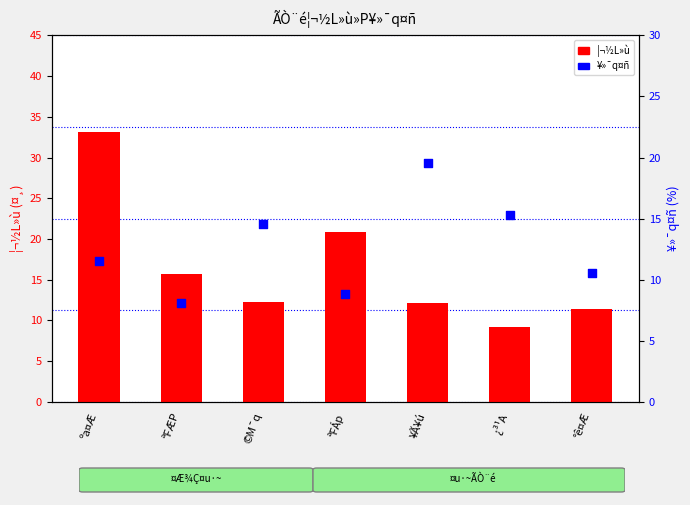

Is the value of ¥»¯q¤ñ at ¿³¹A greater than the value of ¦¬½L»ù at ªFÆP?

No